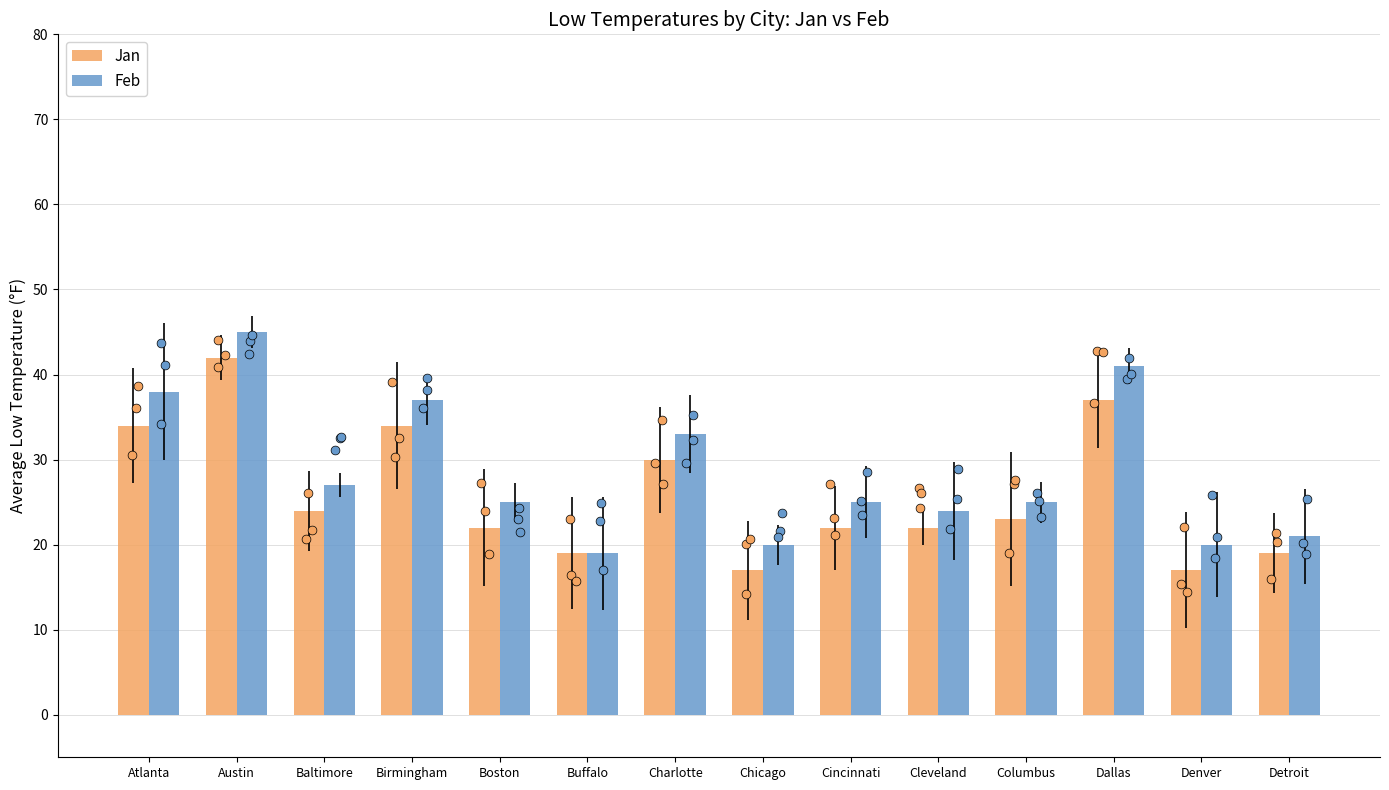

Which series reaches the minimum Y coordinate?

Jan